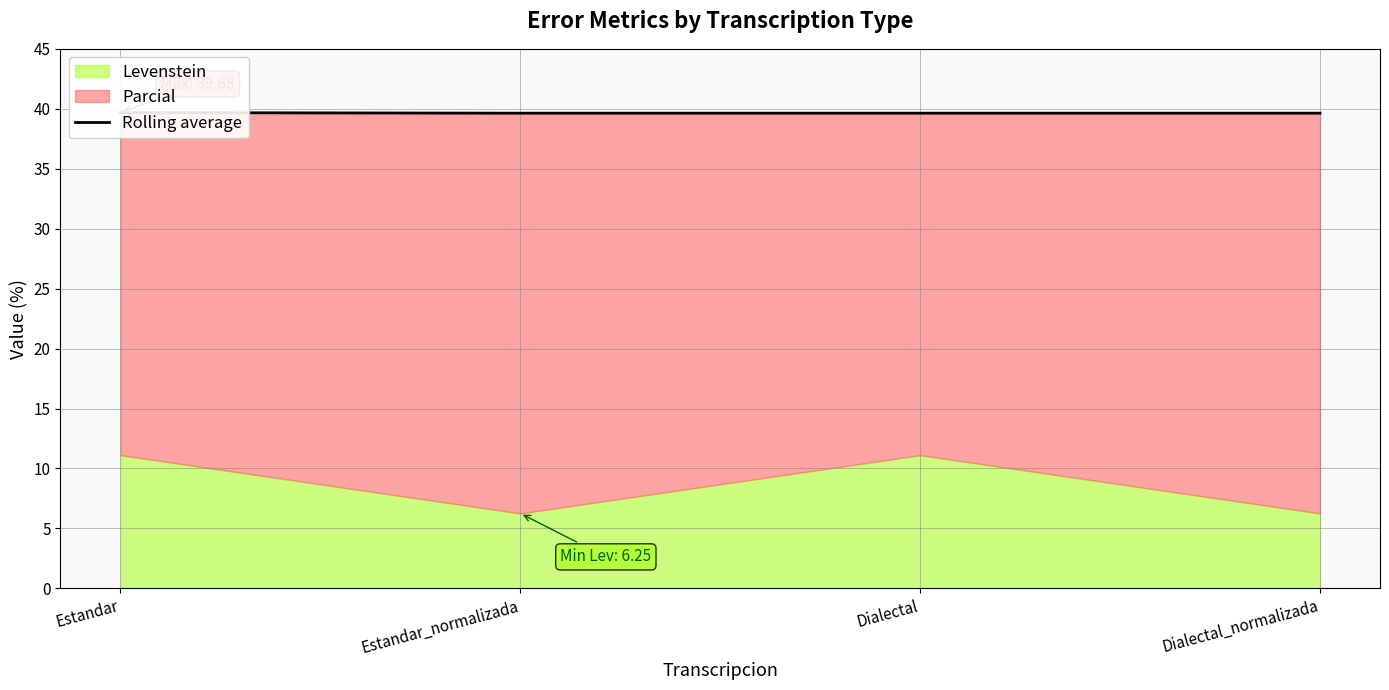

List the labels in order of value, largest first.

Estandar, Estandar_normalizada, Dialectal, Dialectal_normalizada